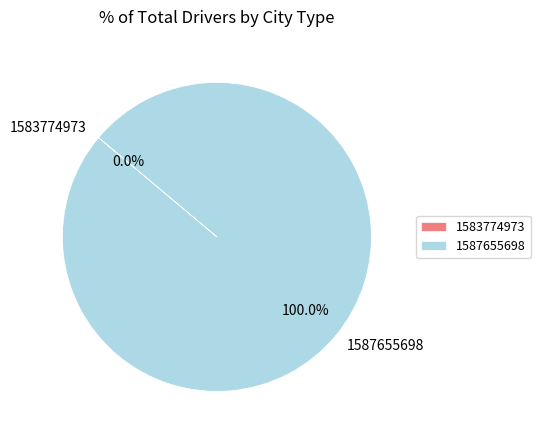

To the nearest percent, what is the difference between the largest and smallest slice percentages?

100%